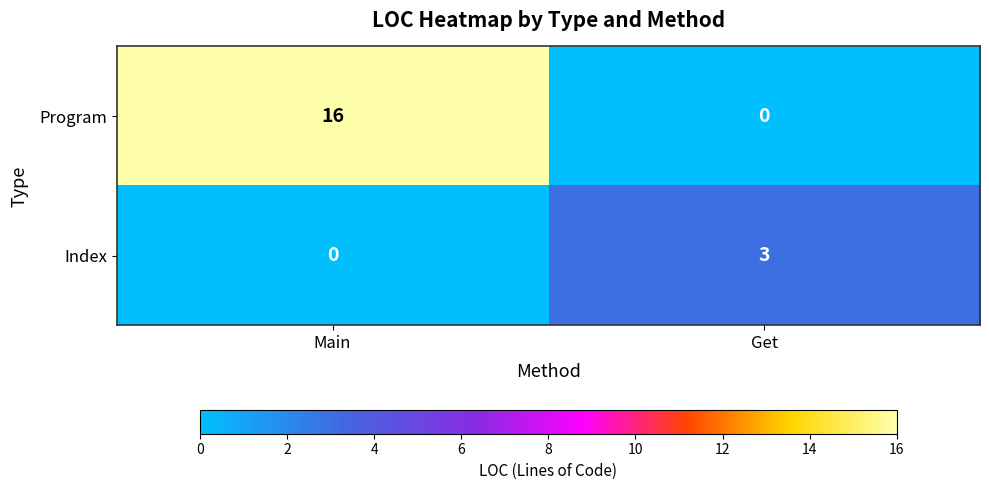

What is the difference between the Program values at Get and Main?

16